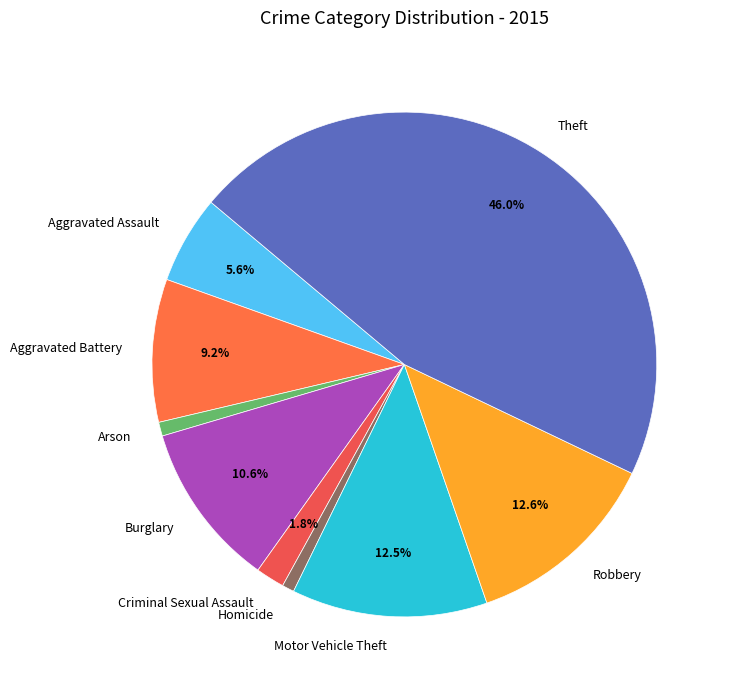

To the nearest percent, what percentage of the pie is Burglary?

11%